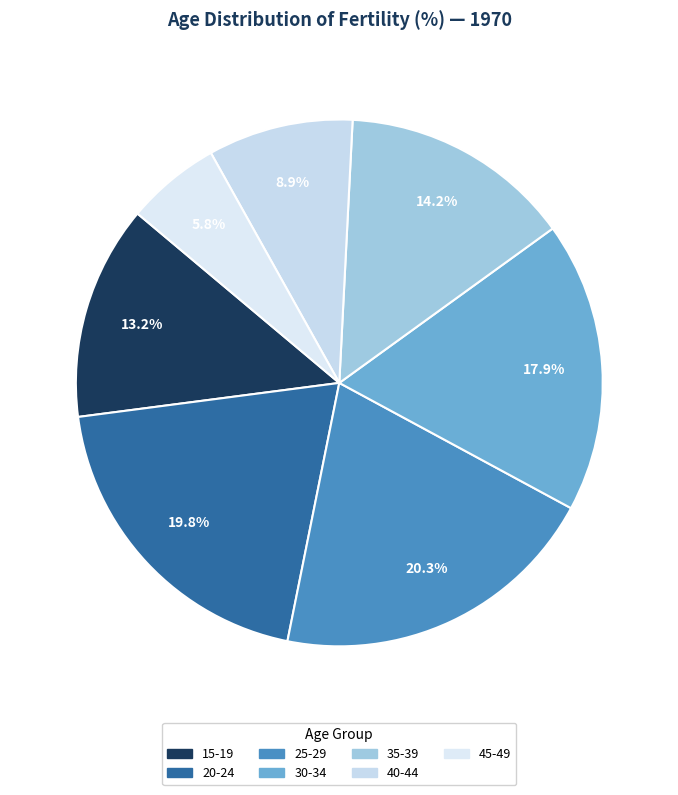

Does 20-24 account for over 50% of the chart?

No